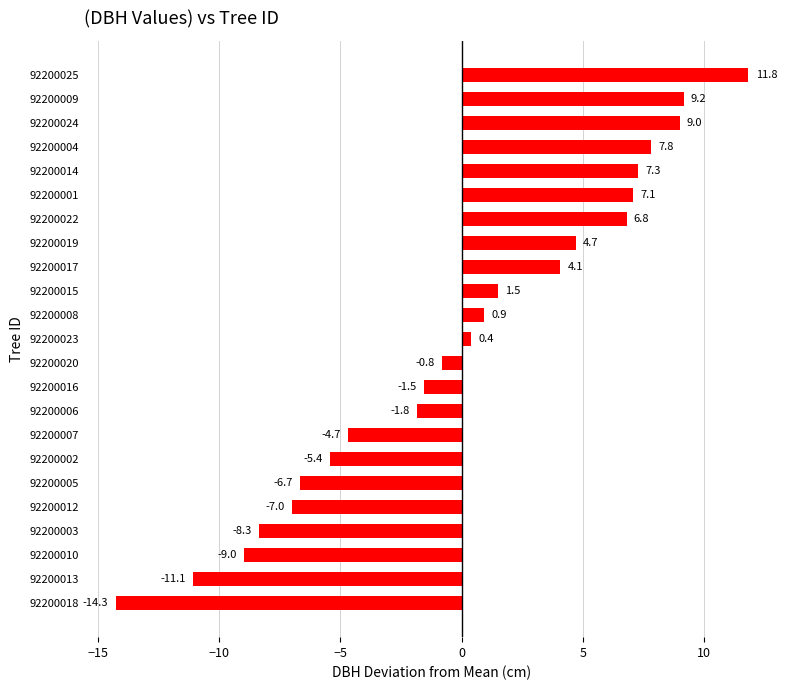

What value does the data have at 92200014?

7.3